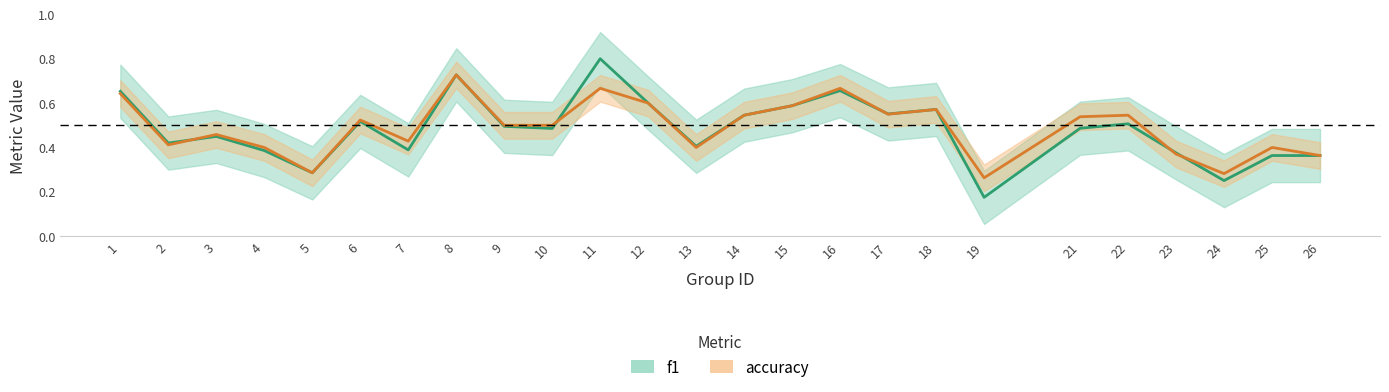

True or false: f1 and accuracy intersect in this chart.

True